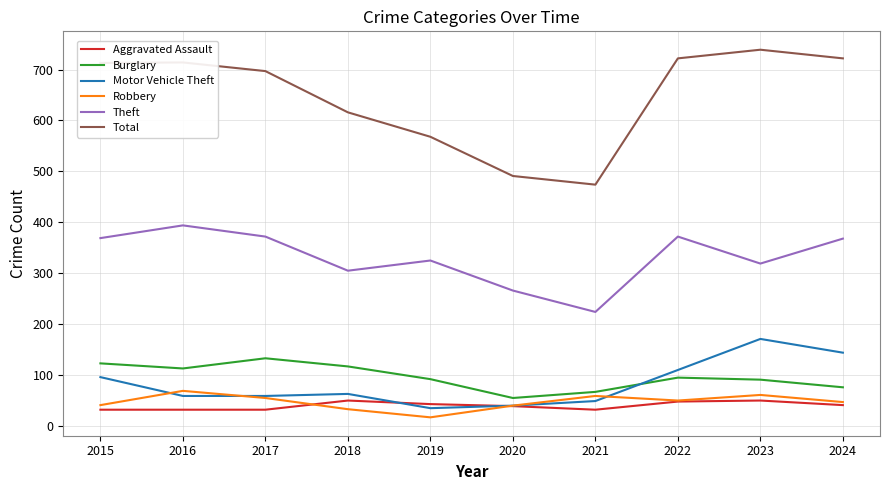

True or false: Theft and Burglary cross at least once.

False